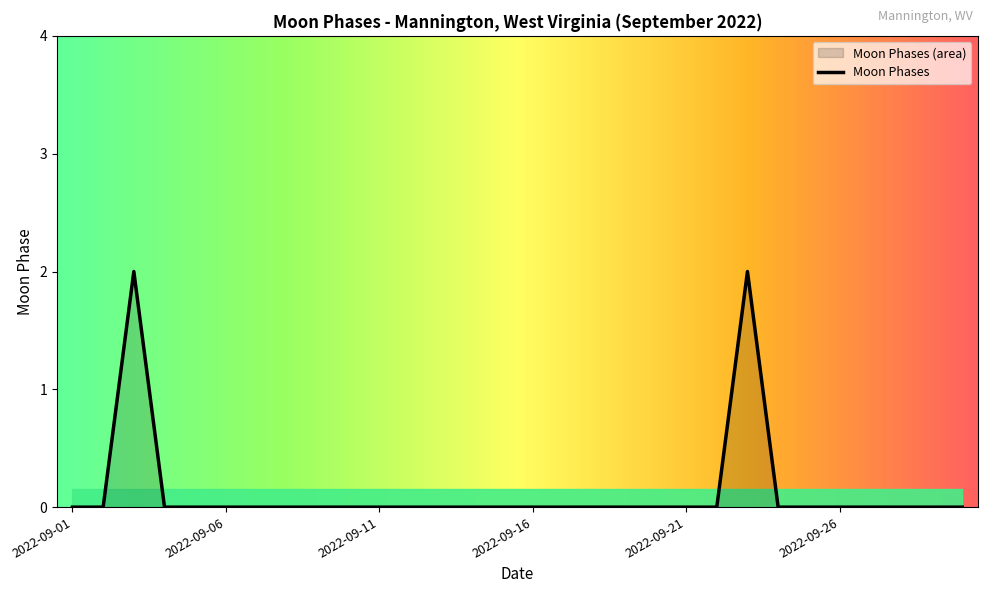

True or false: the data shows -1 at 2022-09-30.

False